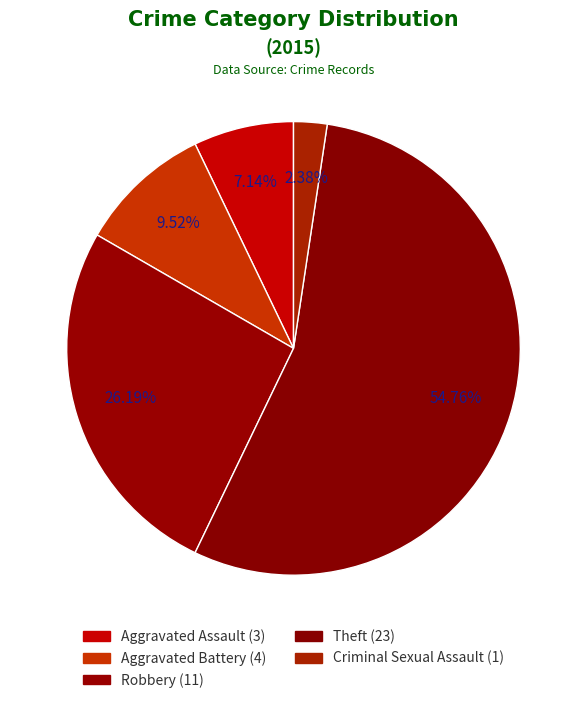

To the nearest percent, what percentage of the pie is Aggravated Battery?

10%